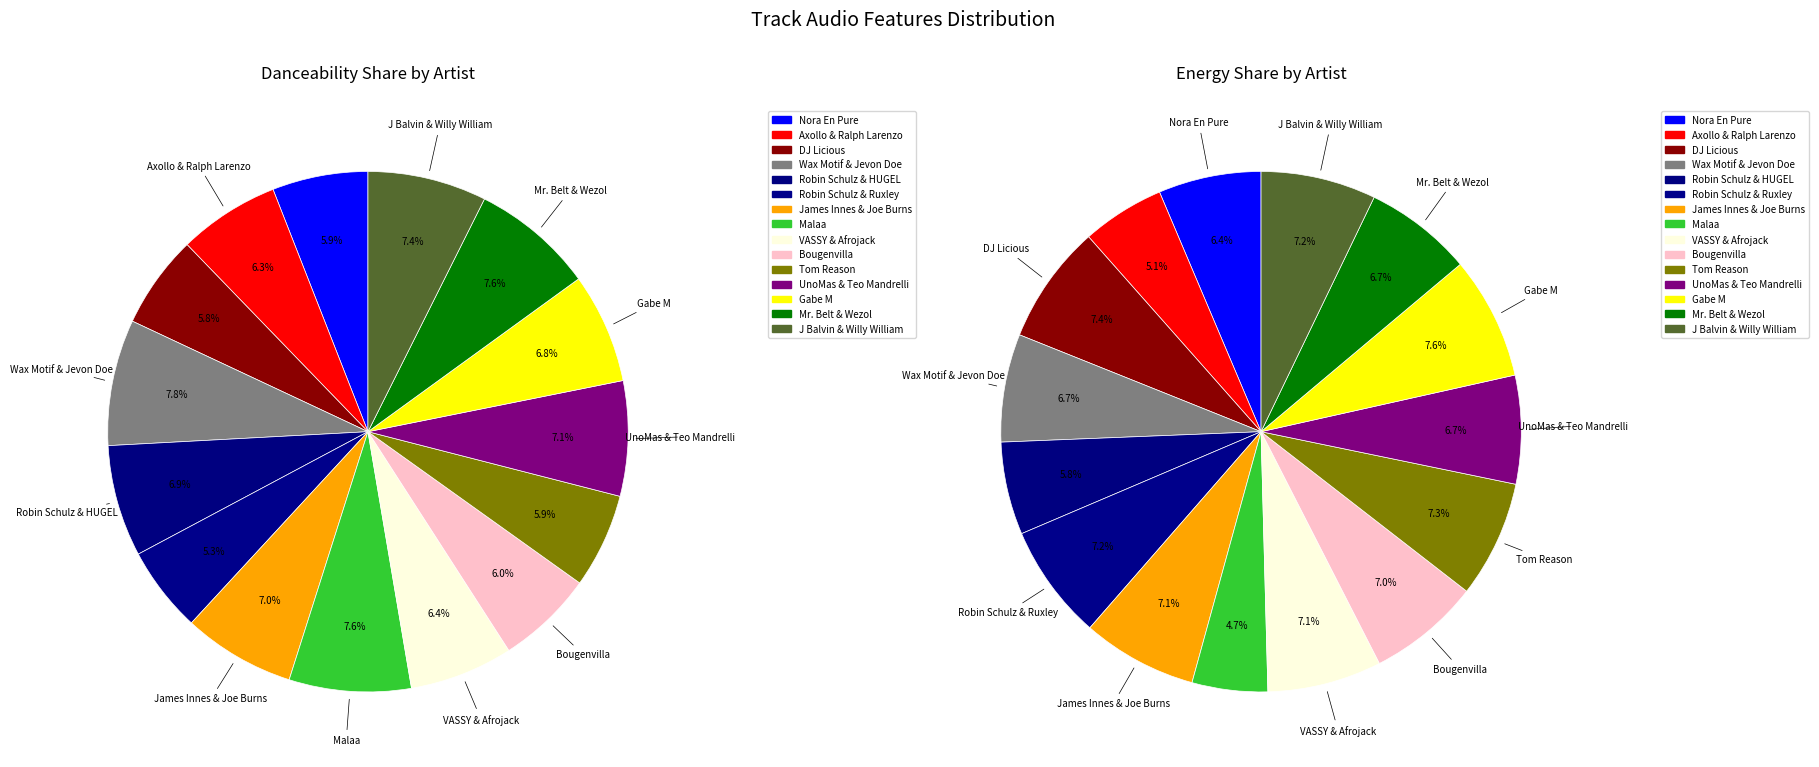

Is there any slice that represents more than half of the pie?

No